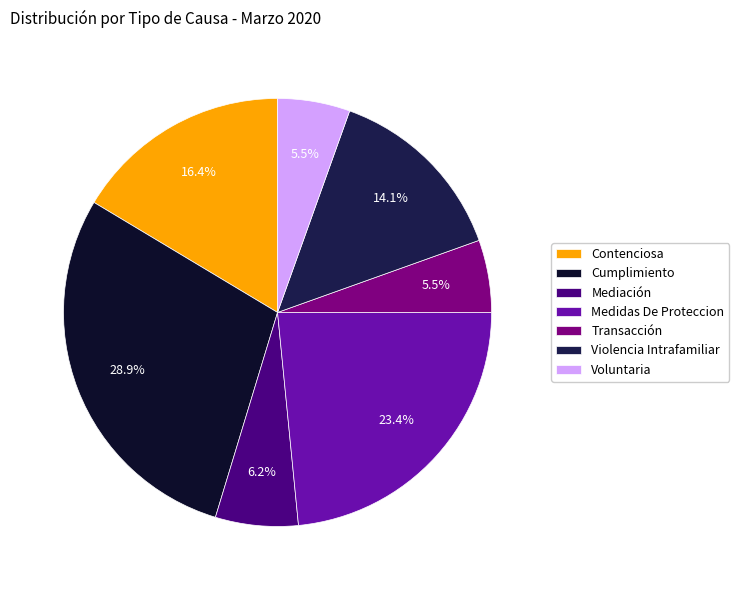

Approximately how many times larger is the value at Cumplimiento compared to Contenciosa?

1.8